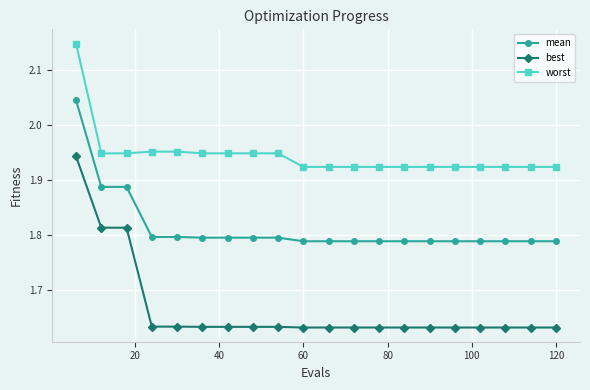

Rank the series by their maximum value, from highest to lowest.

worst, mean, best